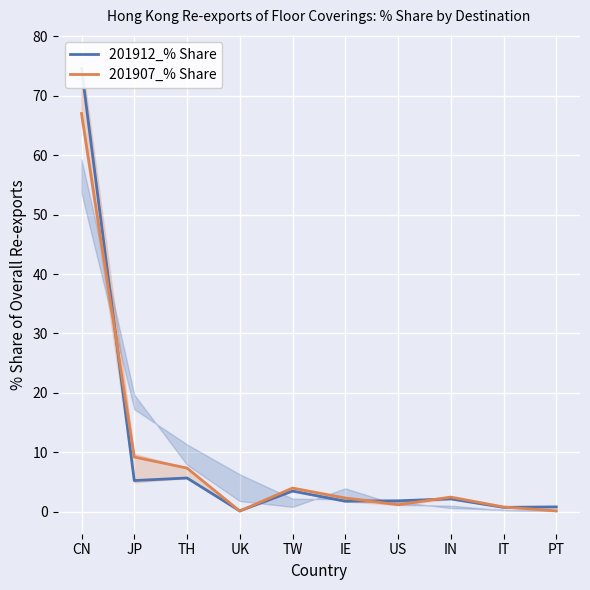

List the series in order of their overall mean, lowest first.

201907_% Share, 201912_% Share